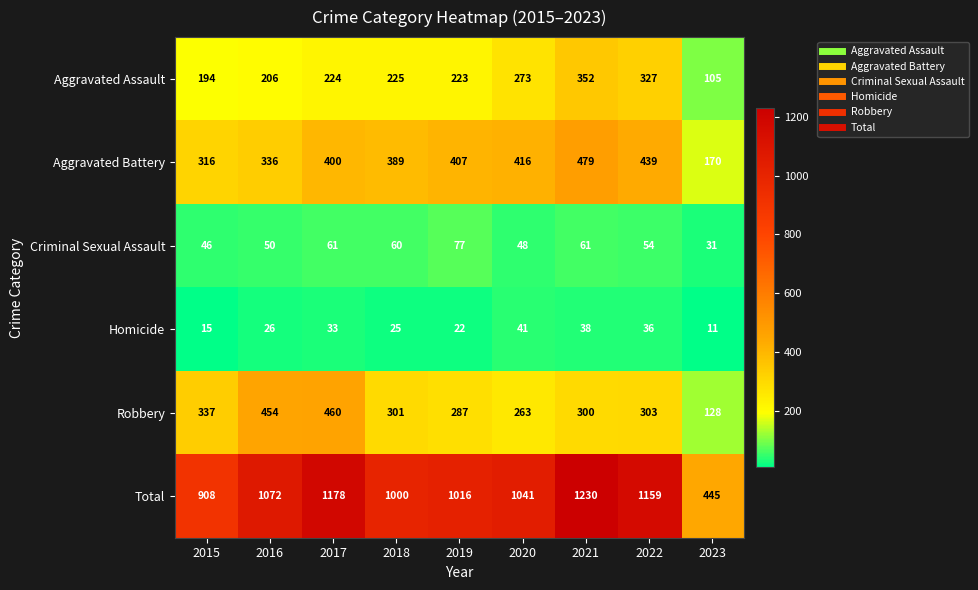

List the series in order of their peak value, lowest first.

Homicide, Criminal Sexual Assault, Aggravated Assault, Robbery, Aggravated Battery, Total